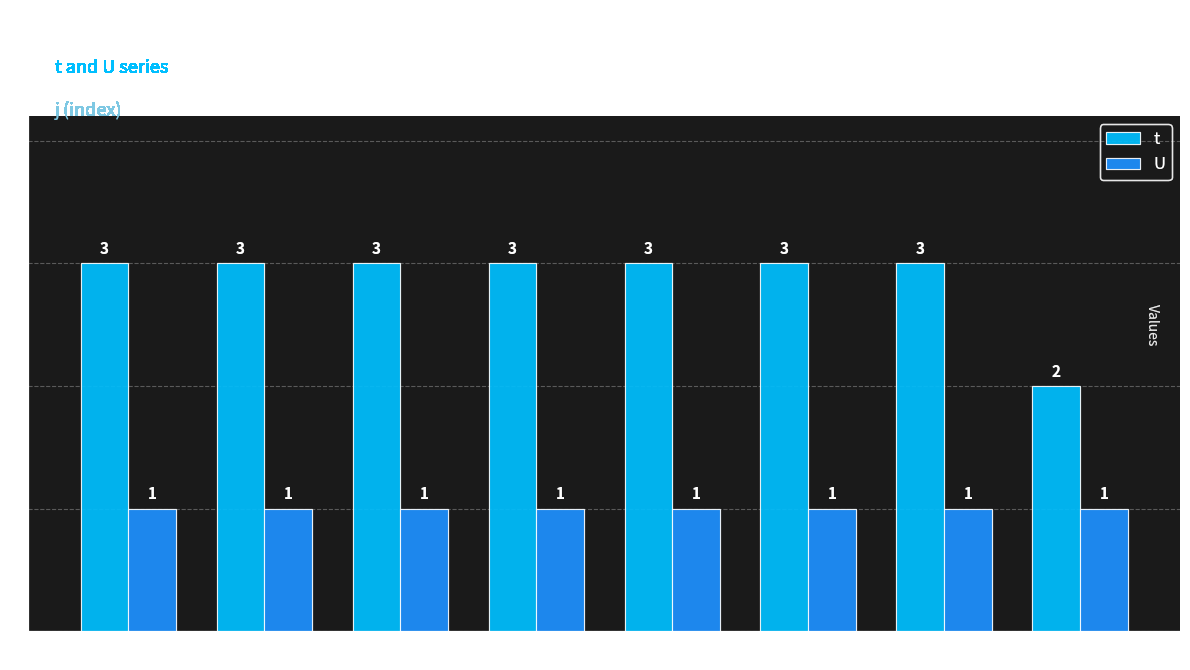

The value of t at 4 is 3. True or false?

True